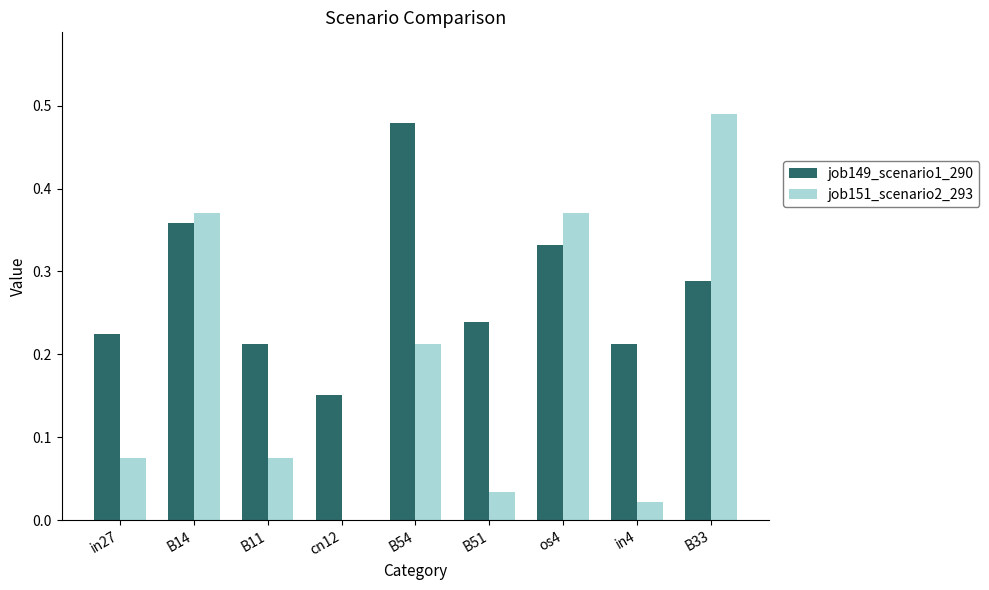

Does the chart contain stacked bars?

No